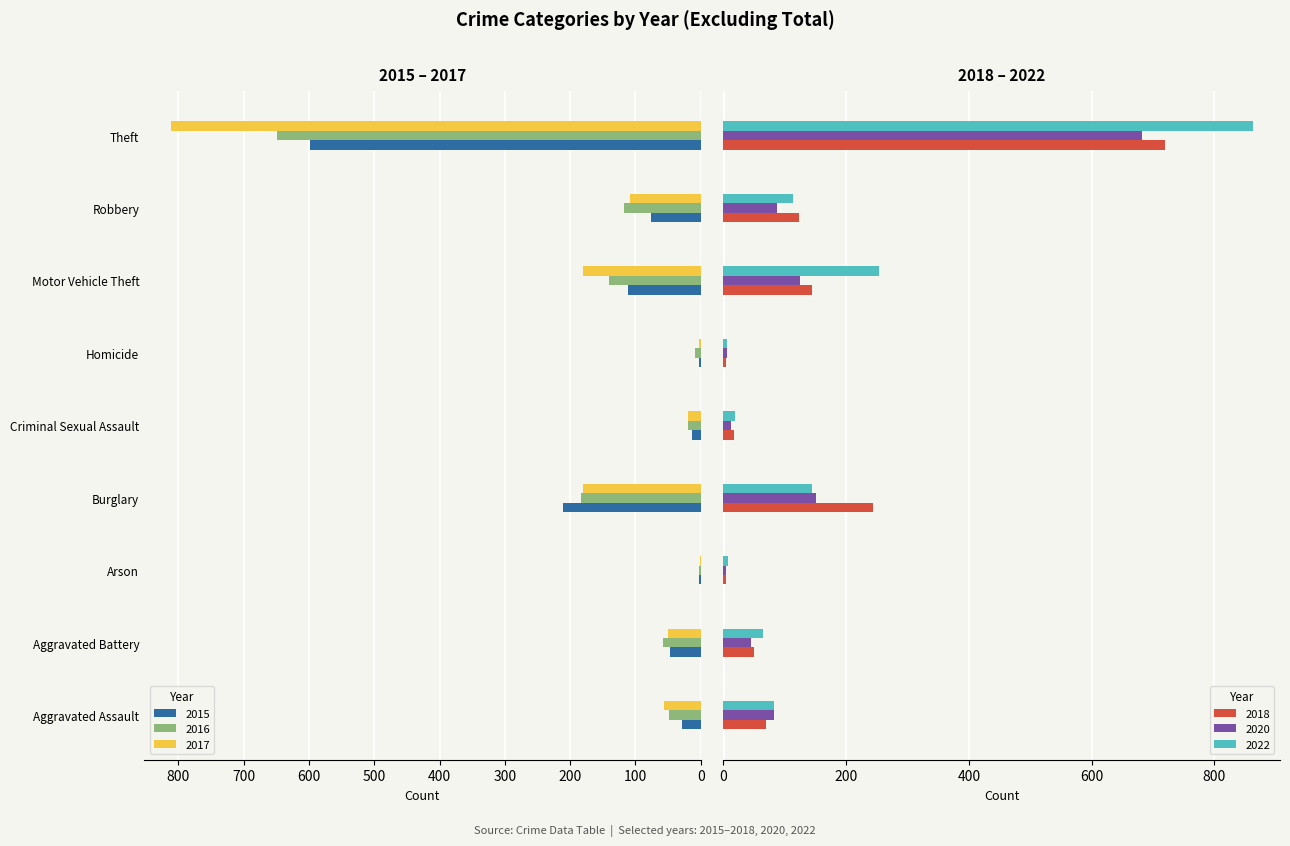

What is the sum of the 2015 values at Arson and Homicide?

5